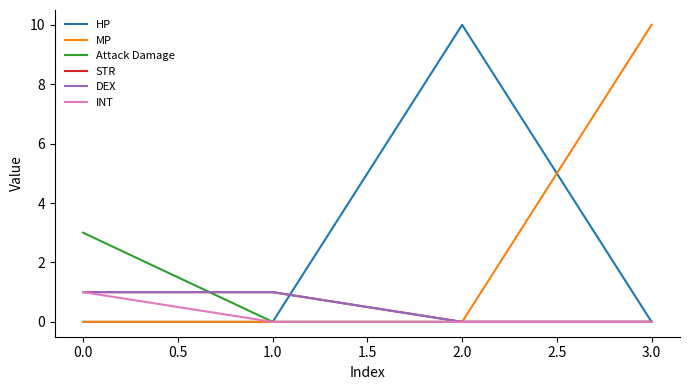

Does the chart have visible grid lines?

No